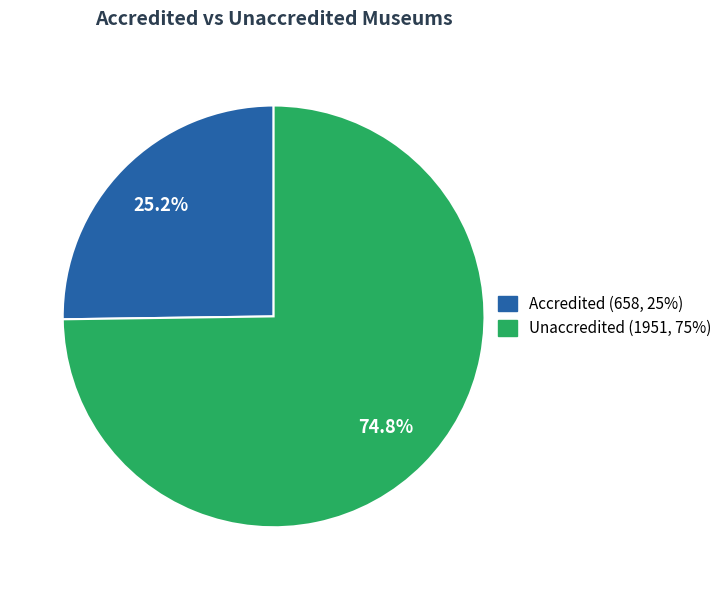

Which slice is the smallest?

Accredited